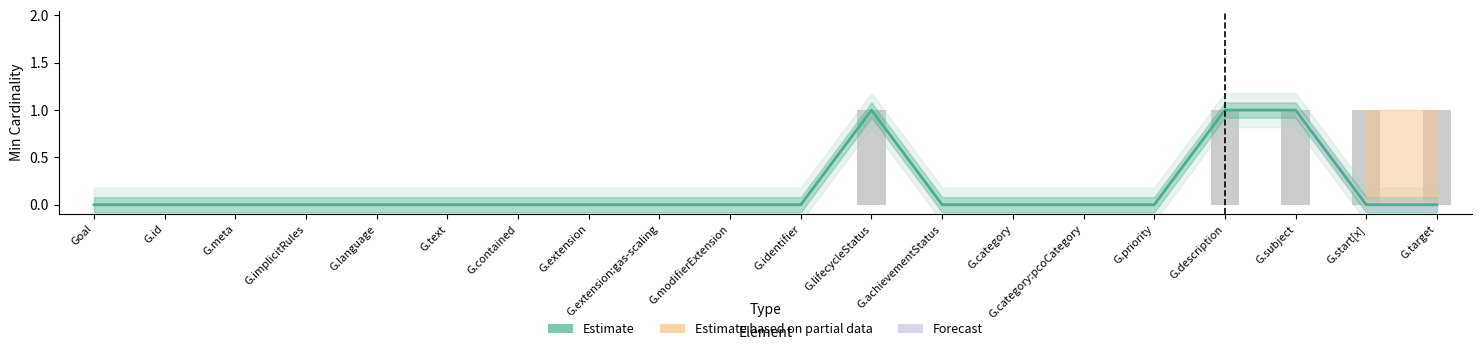

Reading left to right, transcribe all the data shown in this chart.

0	0	0	0	0	0	0	0	0	0	0	1	0	0	0	0	1	1	0	0